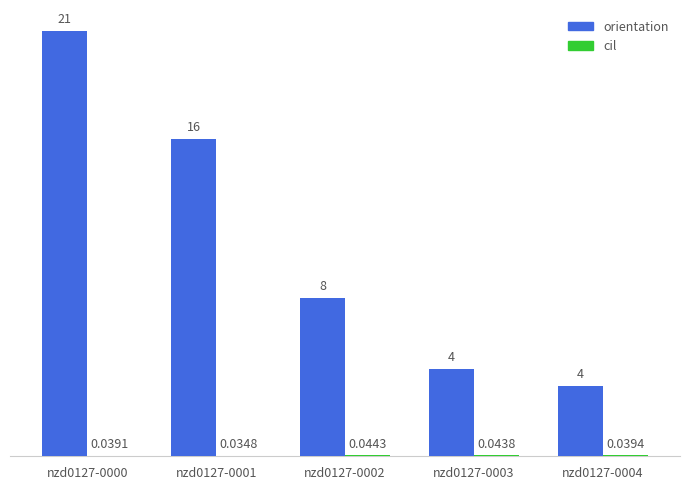

The orientation series shows 1.5 at nzd0127-0004. True or false?

False